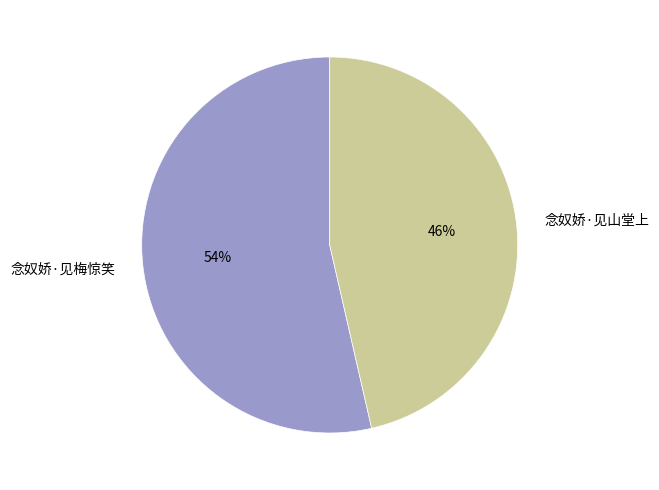

Rank the categories by value from highest to lowest.

念奴娇·见梅惊笑, 念奴娇·见山堂上